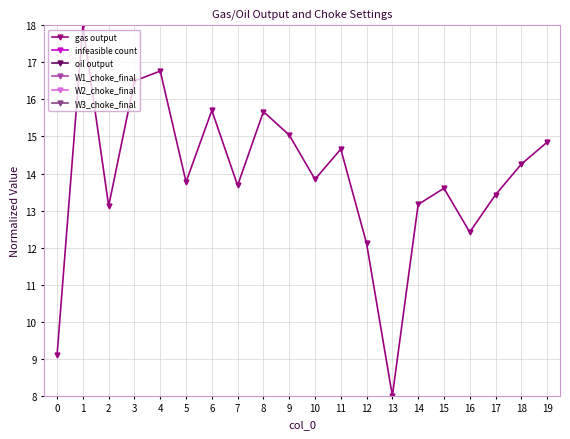

Is it true that gas output equals 7.8 at 14?

False